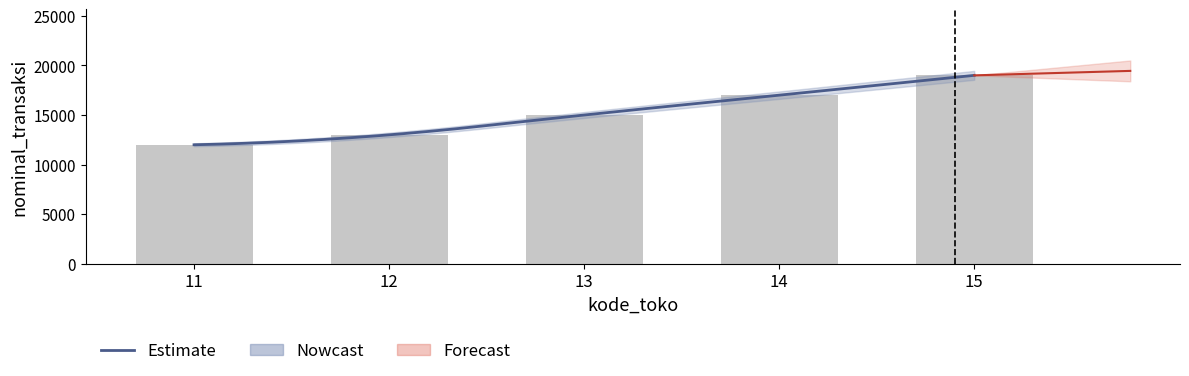

What is the difference between the values at 14 and 13?

2000